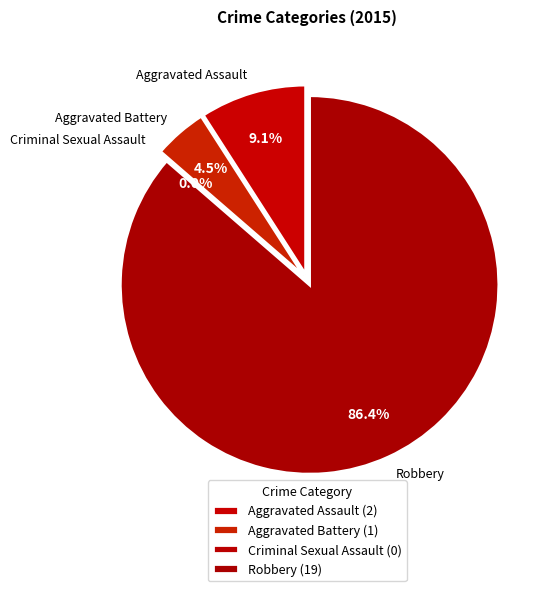

Which category has the smallest portion of the pie?

Criminal Sexual Assault